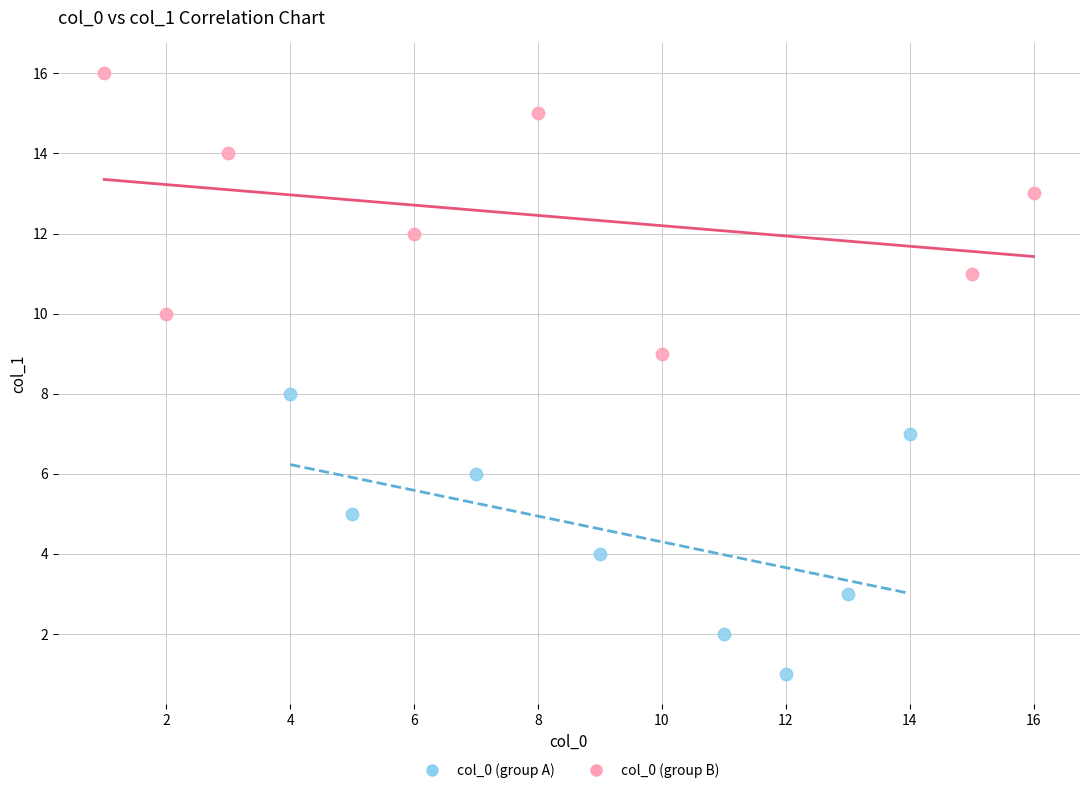

Which series contains the lowest Y value?

col_0 (group A)